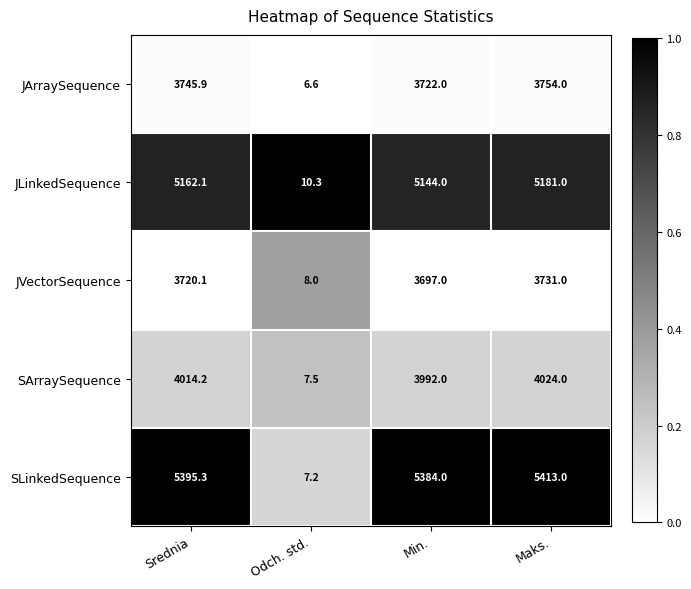

What is the difference between the highest and lowest values at Maks.?

1682.0